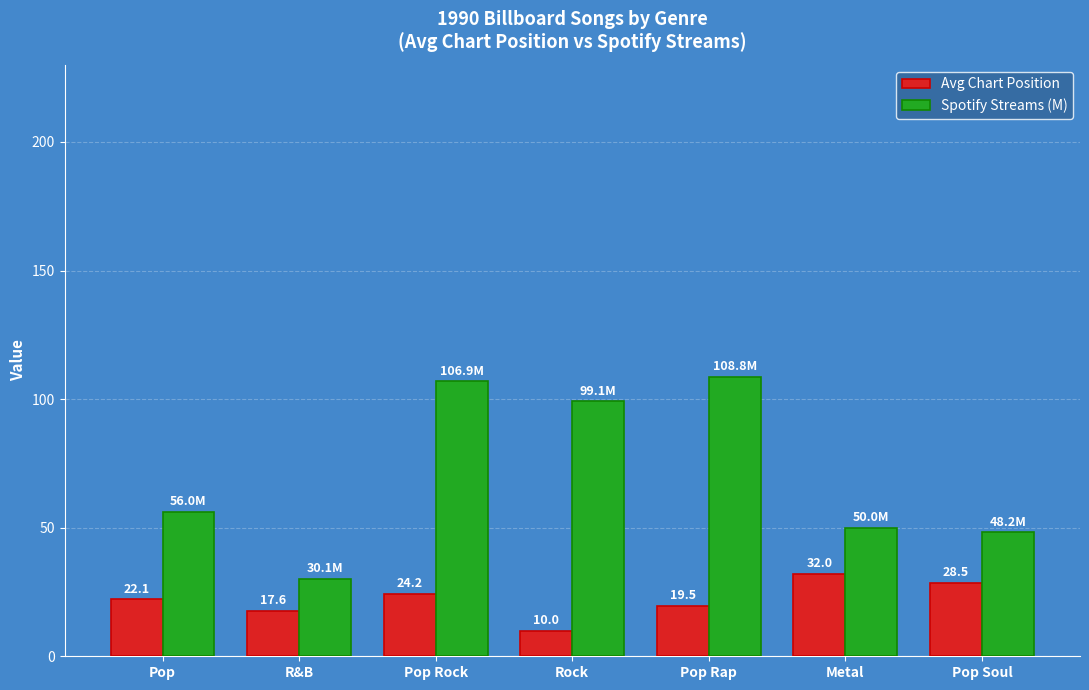

What position from the right is Pop Soul?

1